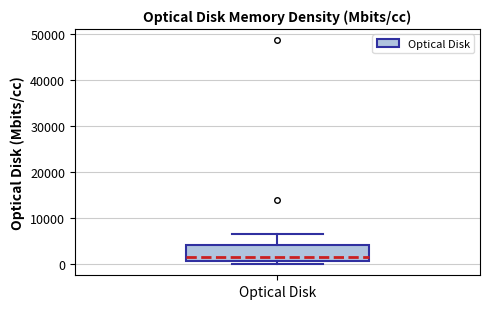

Transcribe this box plot: give where the median line is, the range the box spans, and where the two whiskers end, as read against the y-axis. The values are not printed on the chart, so give them approximately, as read against the axis.

median 2000, box 1000 to 4000, whiskers 0 to 7000